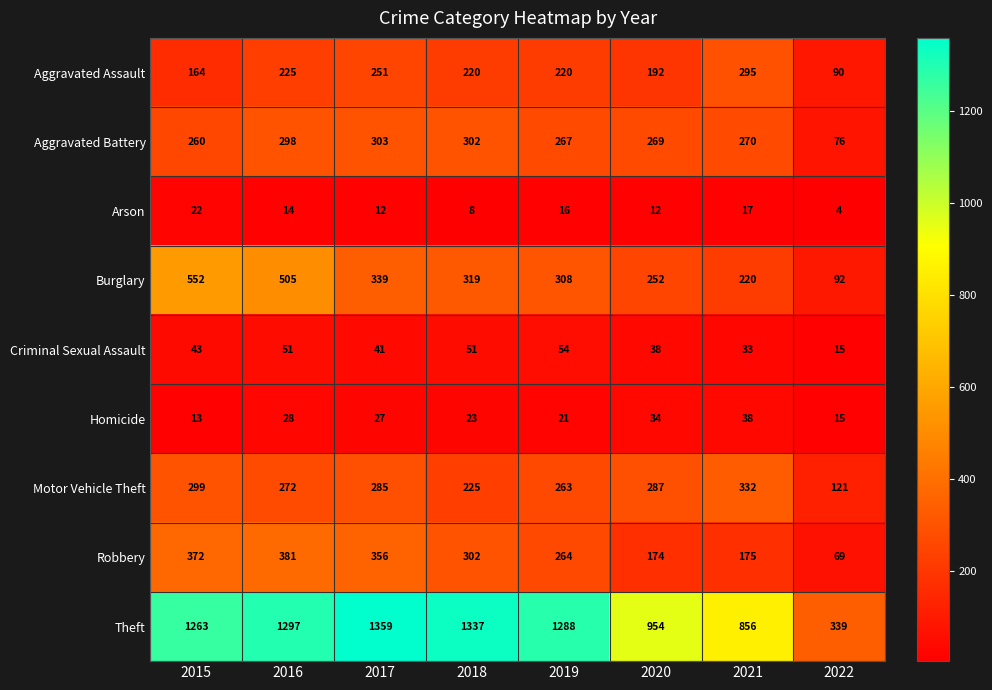

Is it true that Burglary equals 342 at 2021?

False